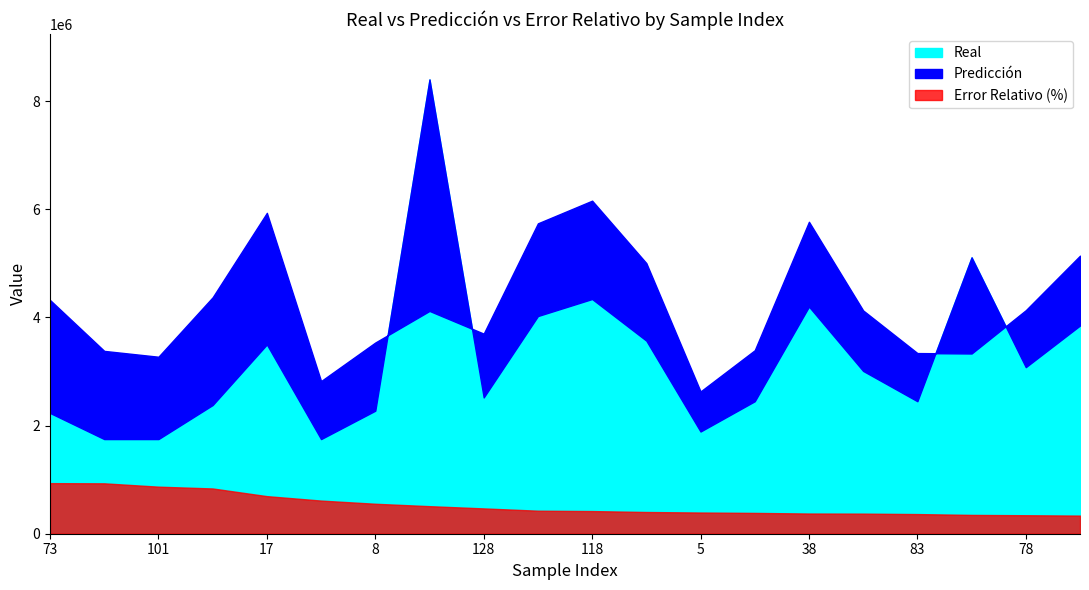

What is the label of the 3rd point from the right?

48